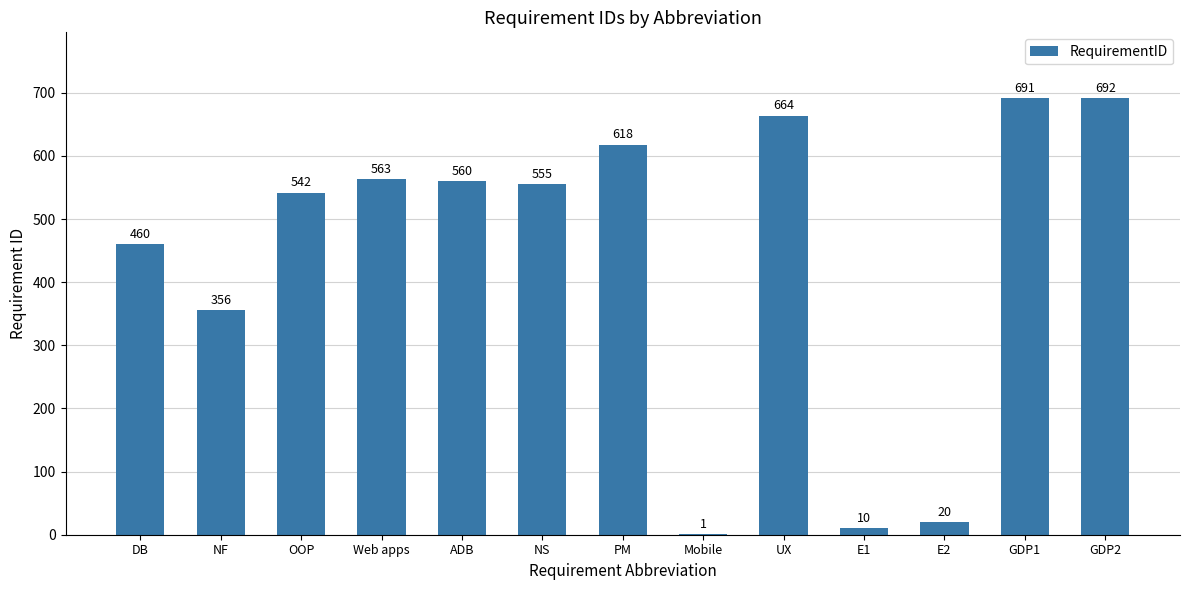

Does the chart contain stacked bars?

No